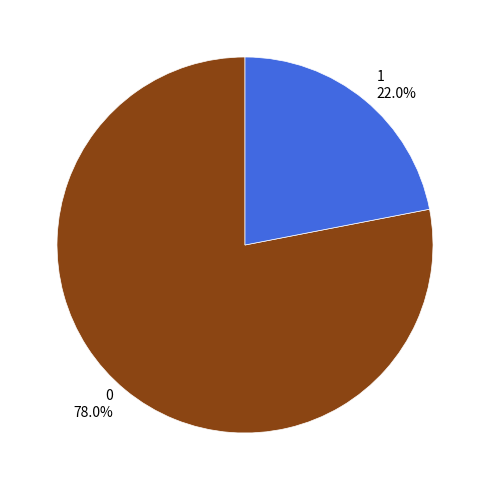

The 1 slice represents 35% of the pie. True or false?

False